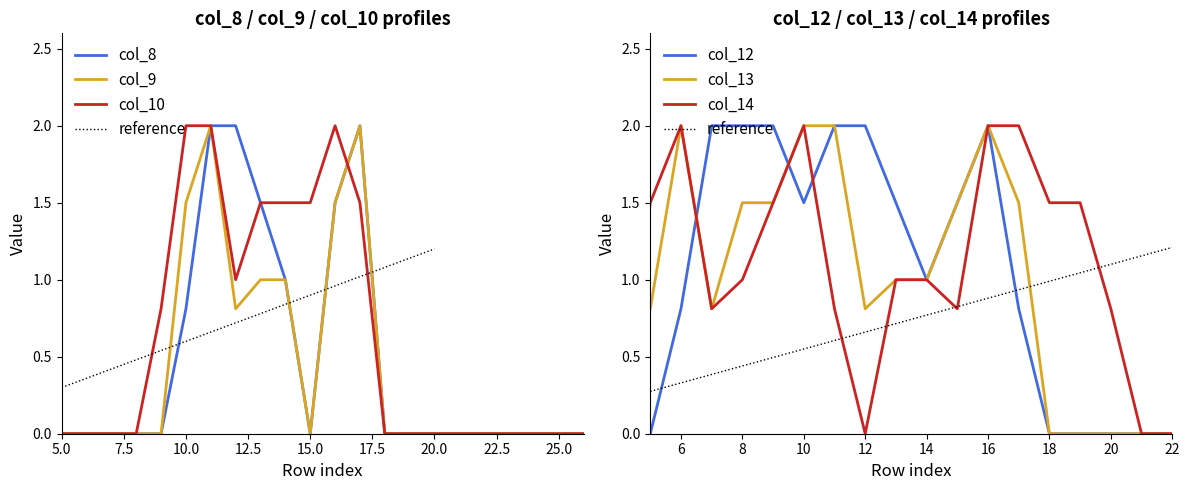

Which series ends up on top after the final intersection of col_8 and col_14?

col_8